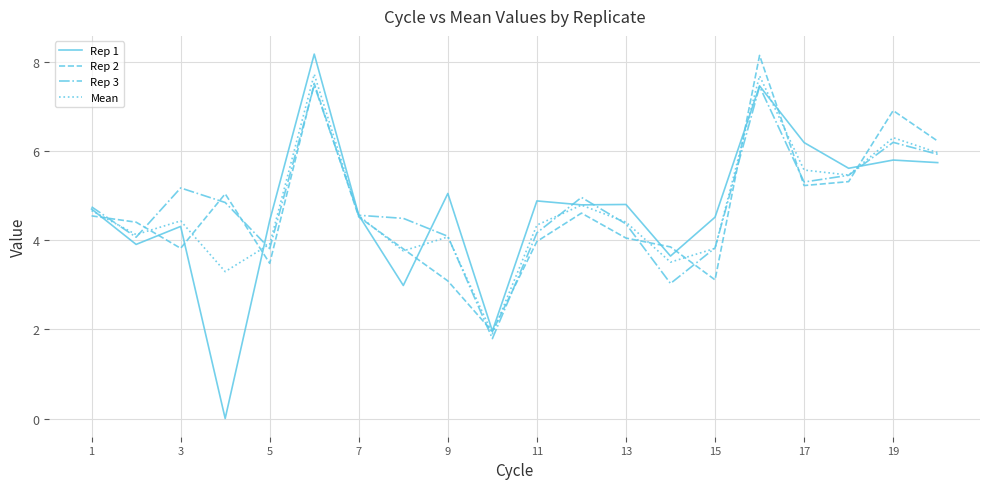

What is the maximum value shown in the chart?

8.2